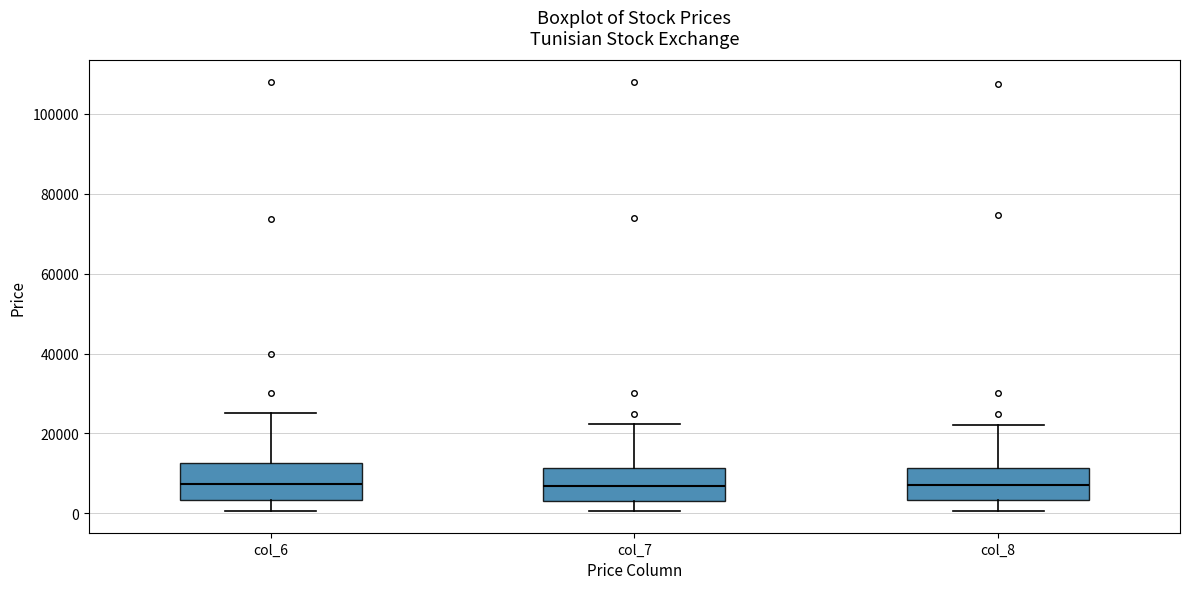

Reading left to right, read every box against the y-axis: the position of its median line, the range the box covers, and the ends of its whiskers. The values are not printed on the chart, so give them approximately, as read against the axis.

col_6: median 8000, box 4000 to 12000, whiskers 0 to 26000
col_7: median 6000, box 4000 to 12000, whiskers 0 to 22000
col_8: median 8000, box 4000 to 12000, whiskers 0 to 22000